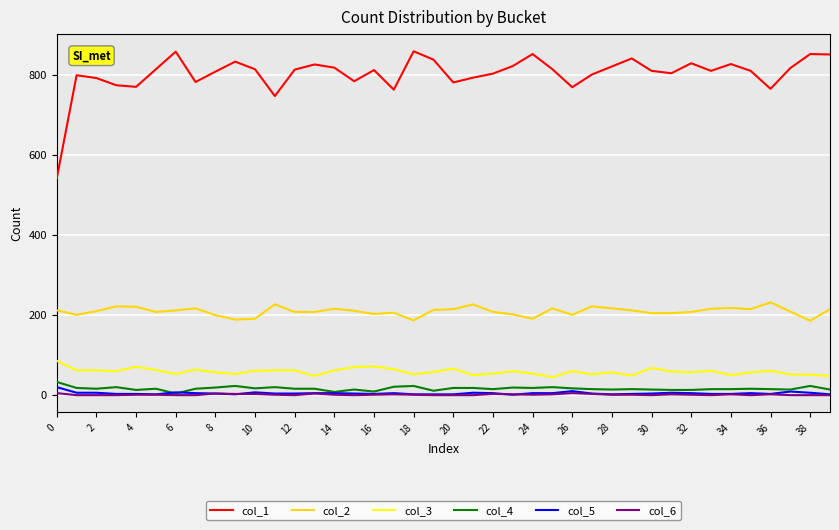

Which series has the largest range (max minus min)?

col_1